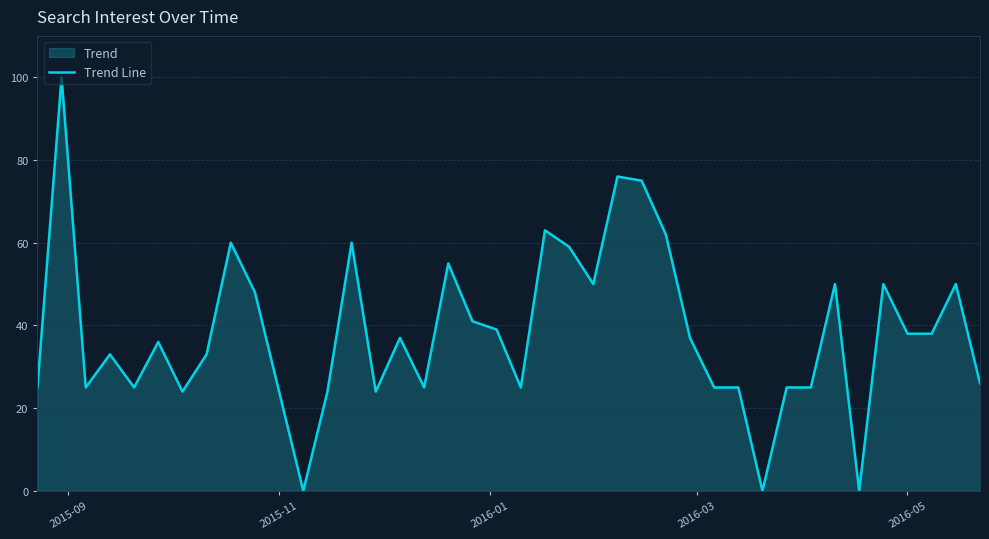

What is the greatest value displayed?

100